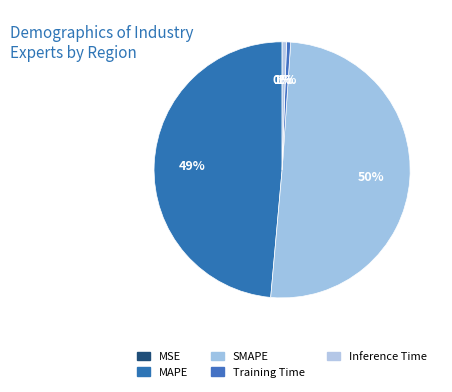

Rank the categories by value from highest to lowest.

SMAPE, MAPE, Inference Time, Training Time, MSE